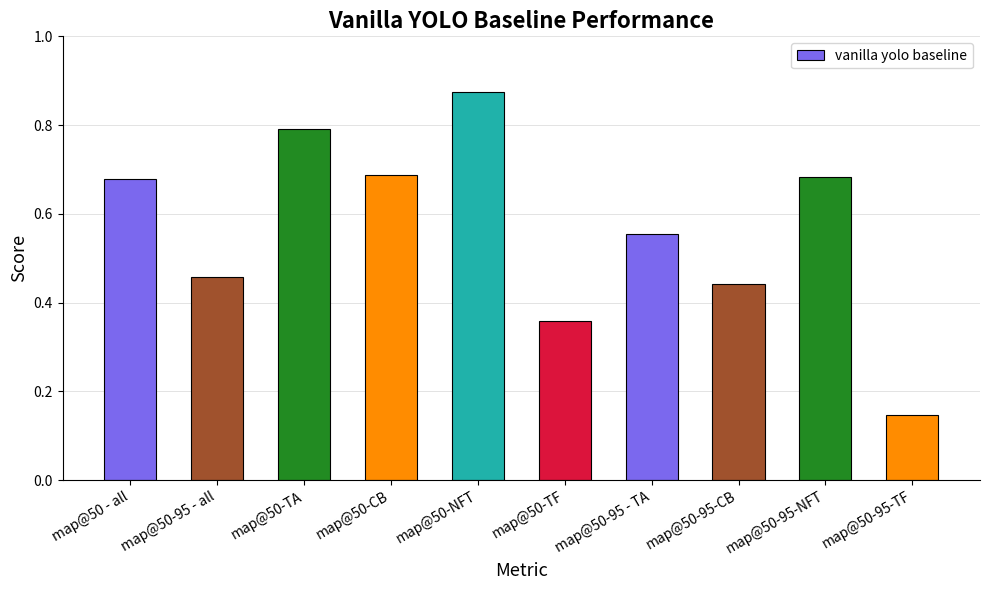

Which category has the highest value across all series?

map@50-NFT